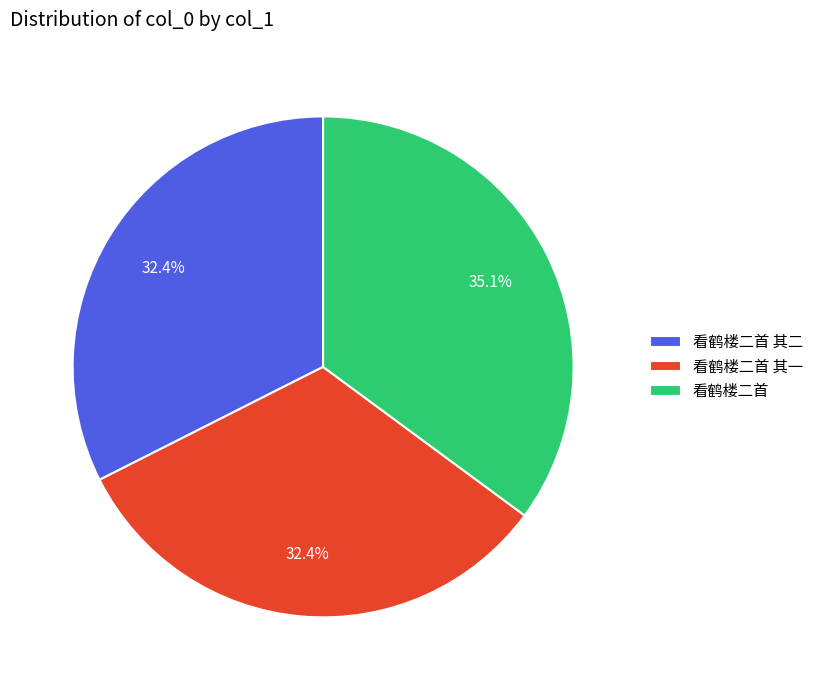

Does 看鹤楼二首 account for over 50% of the chart?

No